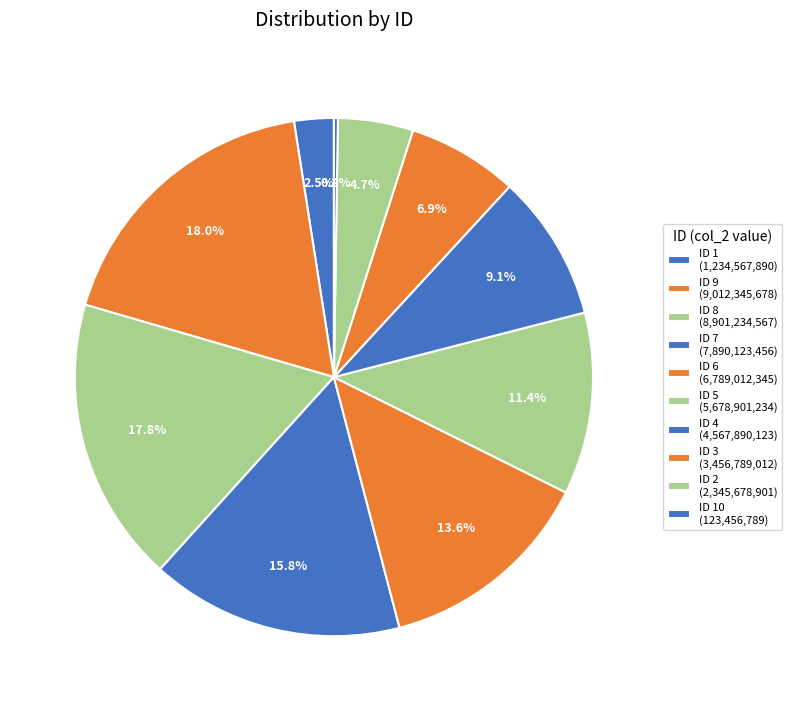

Rank the categories by value from highest to lowest.

9, 8, 7, 6, 5, 4, 3, 2, 1, 10